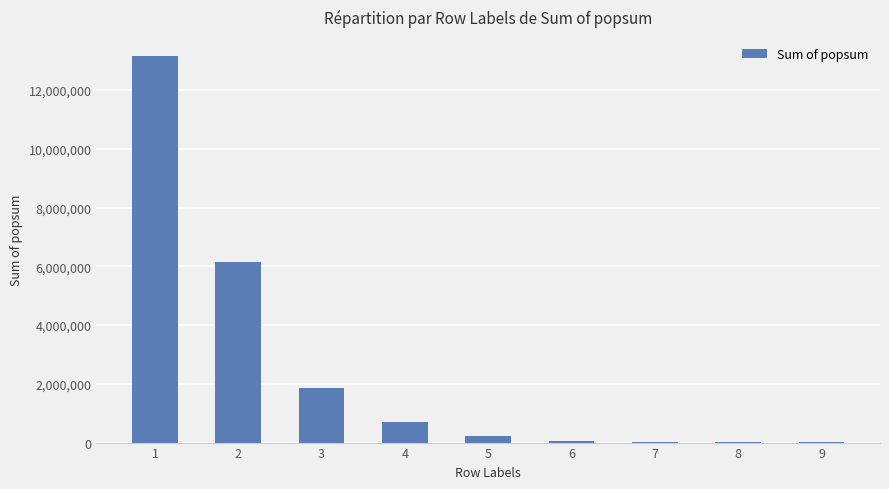

What is the greatest value displayed?

13152631.2